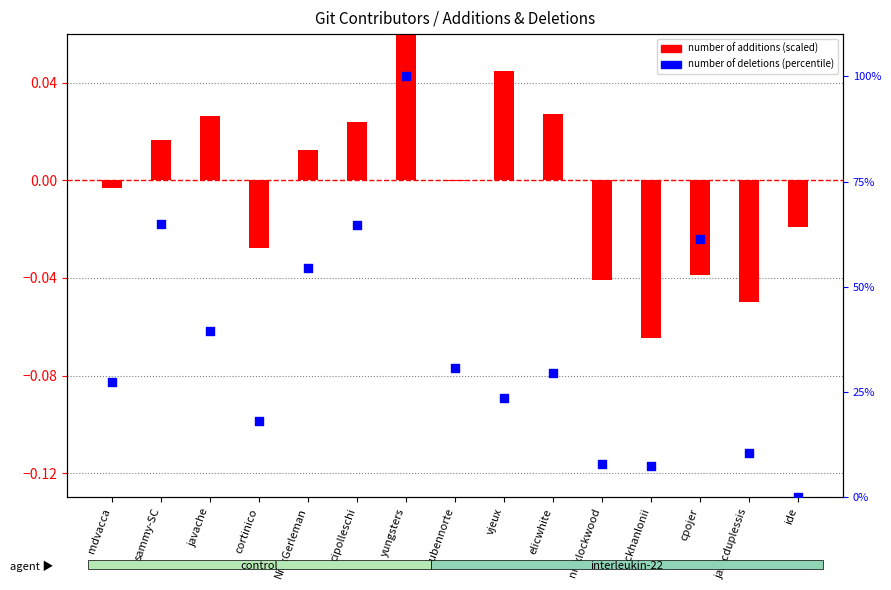

What is the total value across all series at vjeux?

23.7